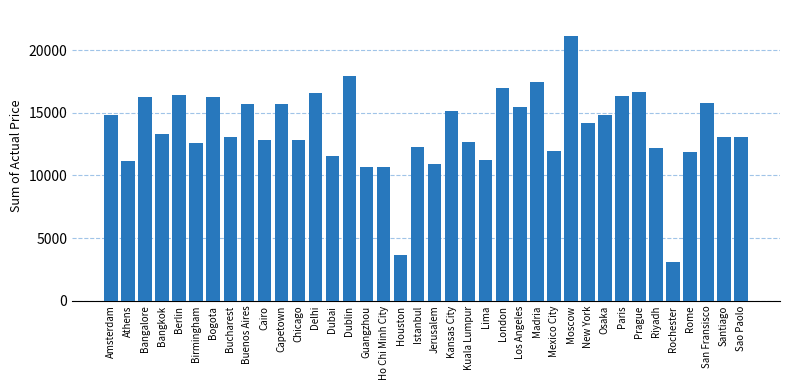

What is the label of the 3rd bar from the right?

San Fransisco